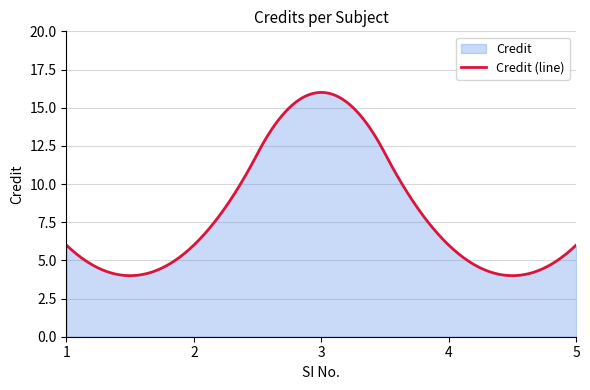

Reading left to right, what are all the values shown in this chart?

1=6	2=6	3=16	4=6	5=6